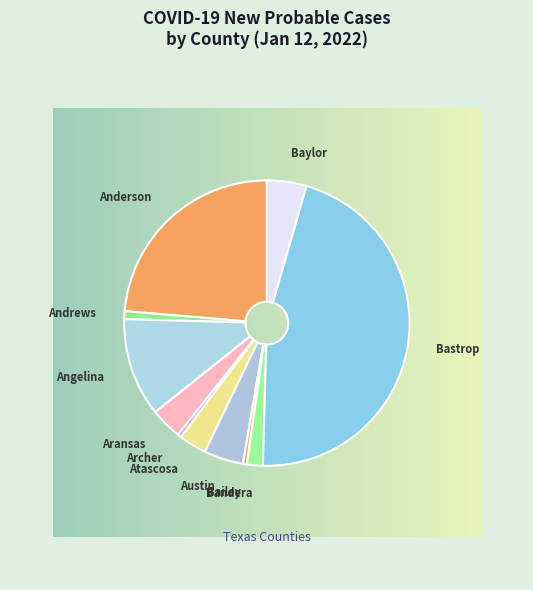

Is Andrews the majority of the pie?

No